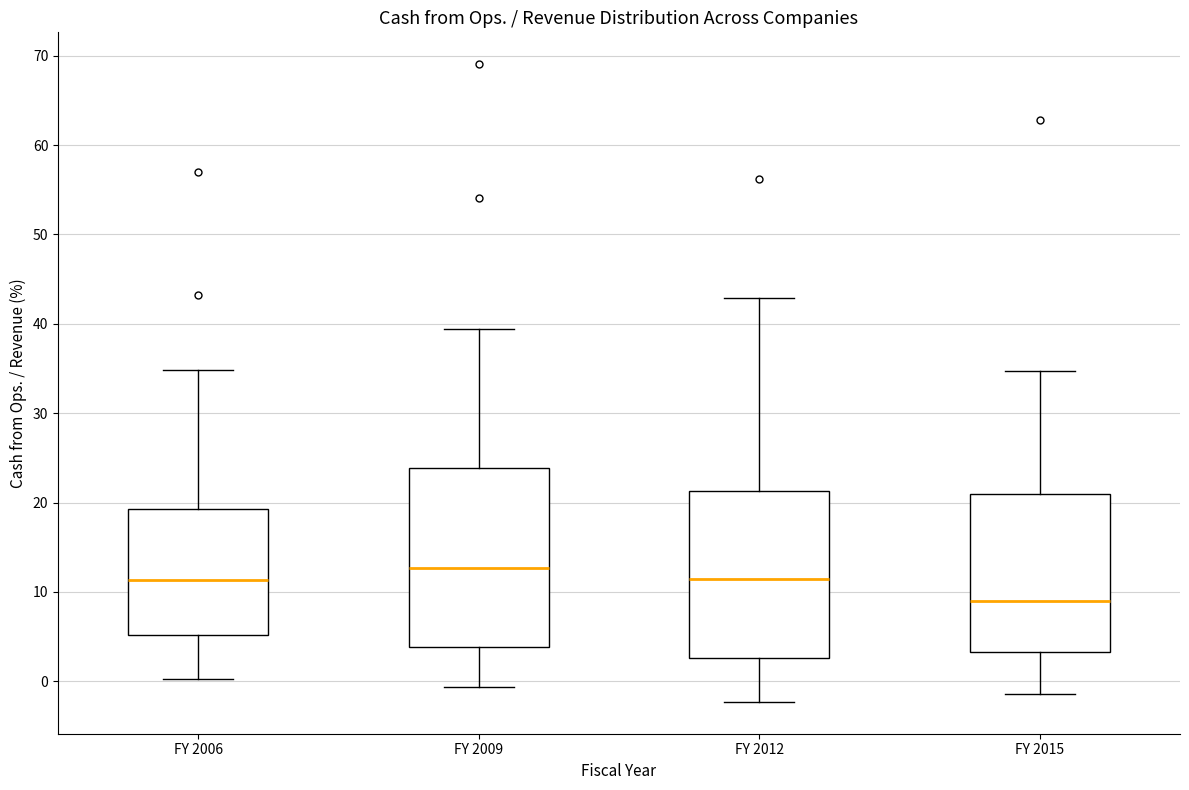

Comparing the boxes themselves (not the whiskers), which one is the tallest?

FY 2009